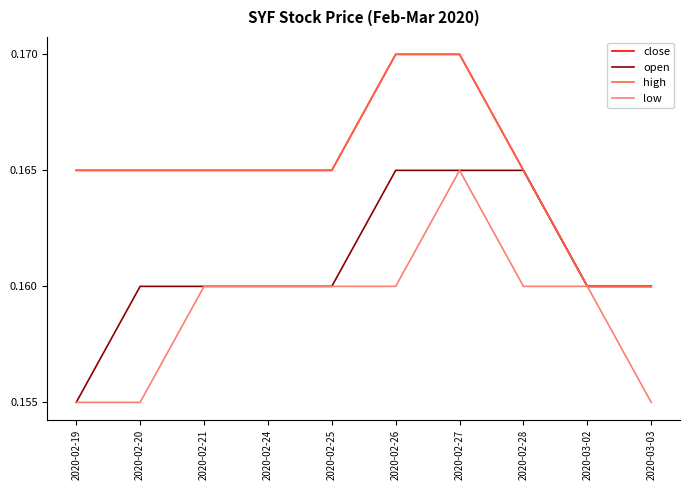

What is the label of the 8th point from the right?

2020-02-21